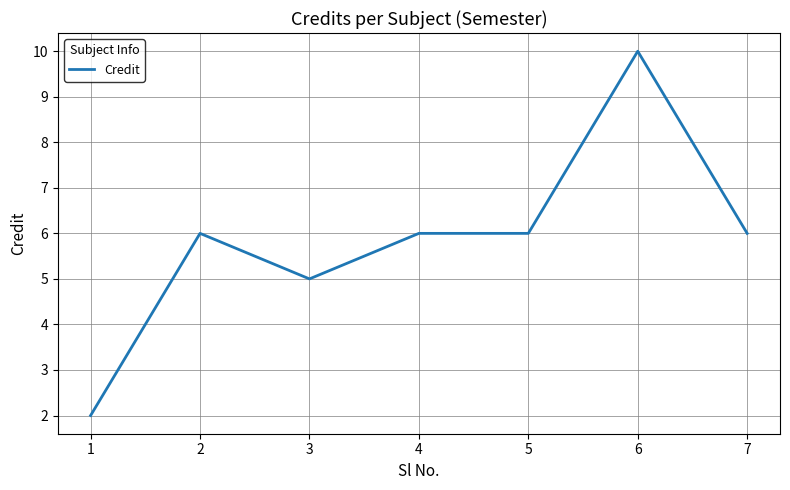

The value at 1 is 2. True or false?

True